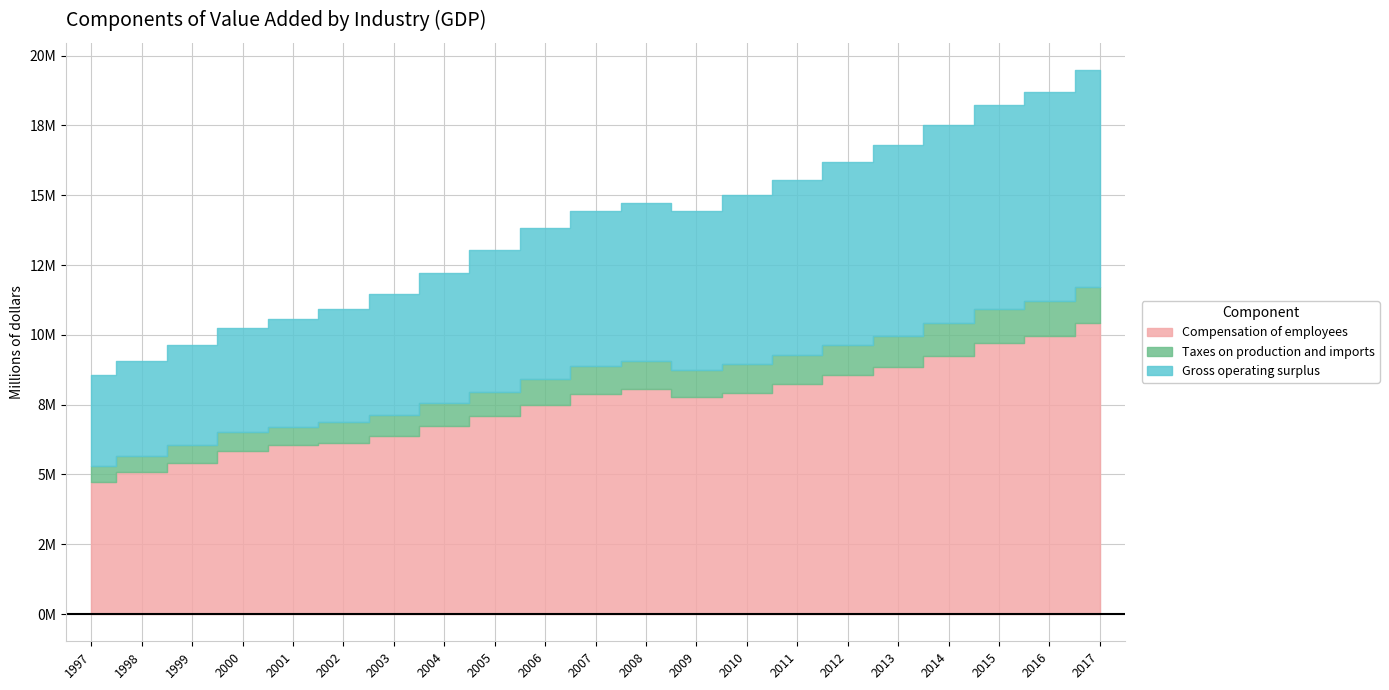

At 2009, list the series in order from smallest to largest.

Taxes on production and imports, Gross operating surplus, Compensation of employees